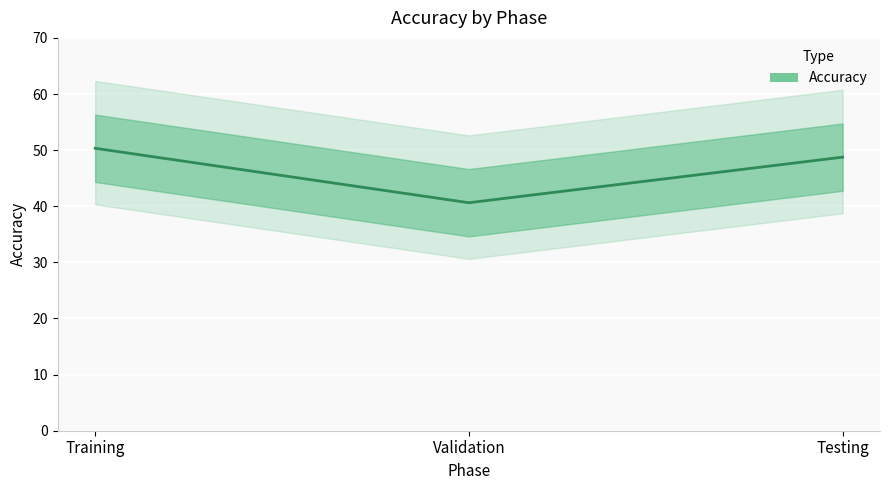

True or false: the data shows 50.3 at Training.

True